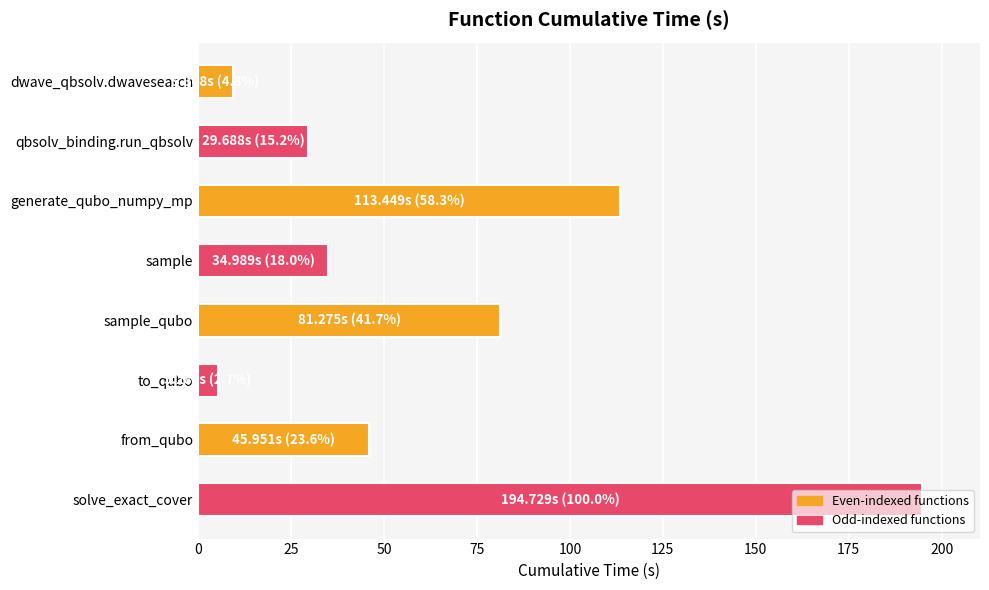

True or false: the data shows 46.0 at from_qubo.

True